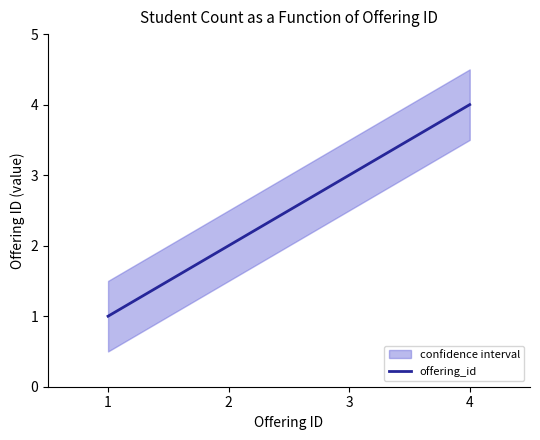

How many values are between 2 and 4?

3